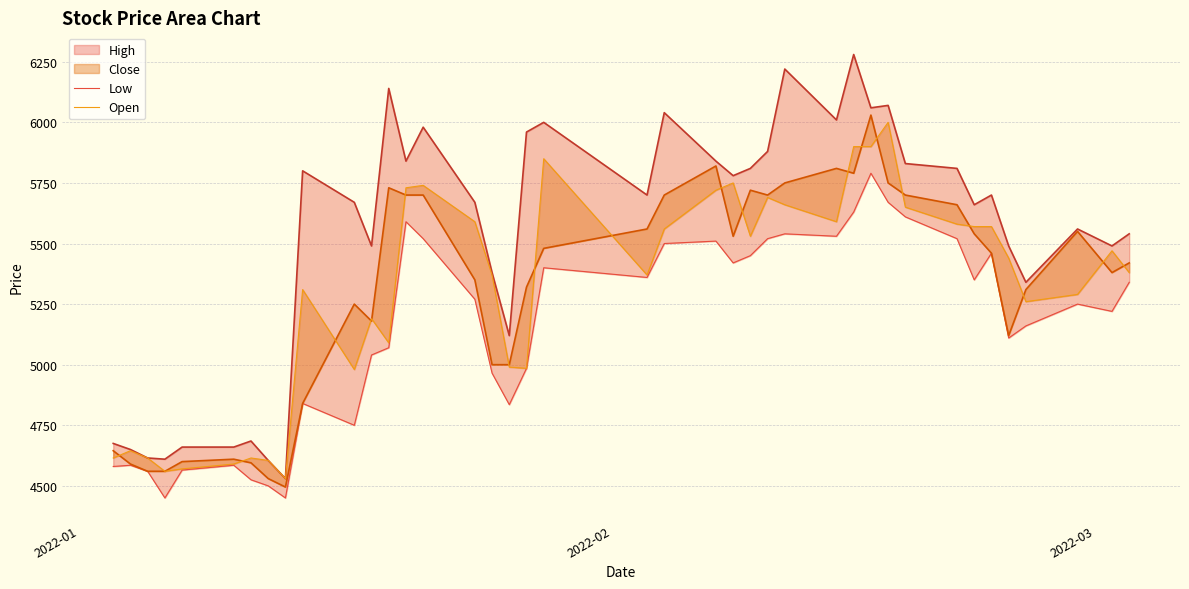

What is the average value of the Low series?

5150